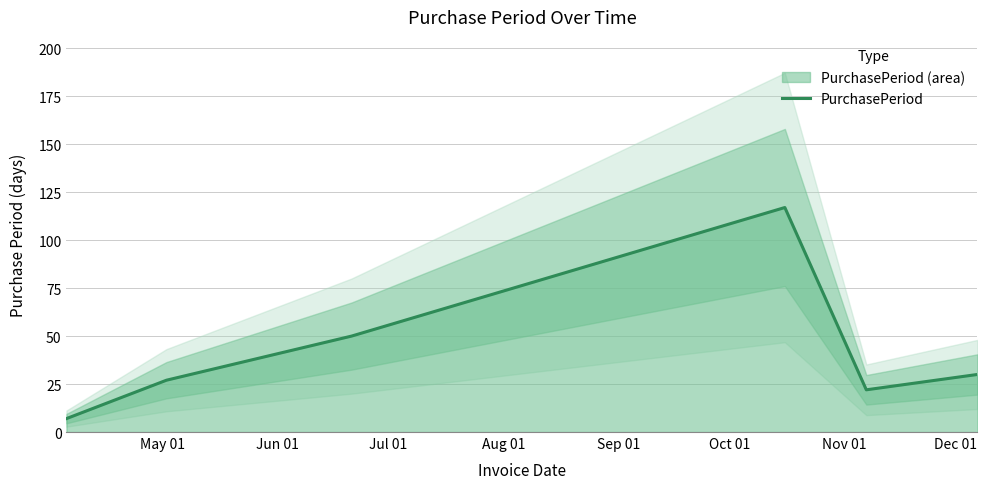

What is the difference between the maximum and minimum values?

110